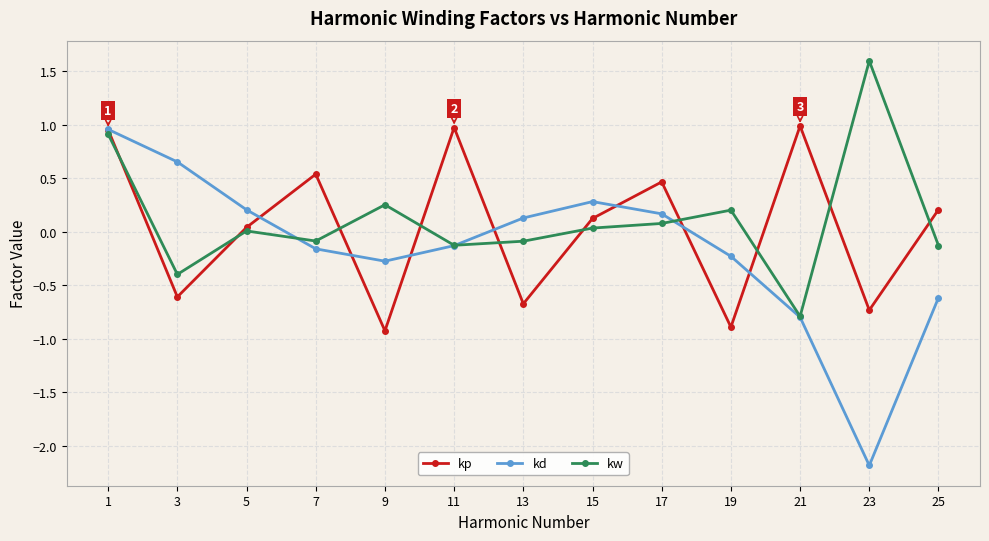

What is the minimum value for kw?

-0.8